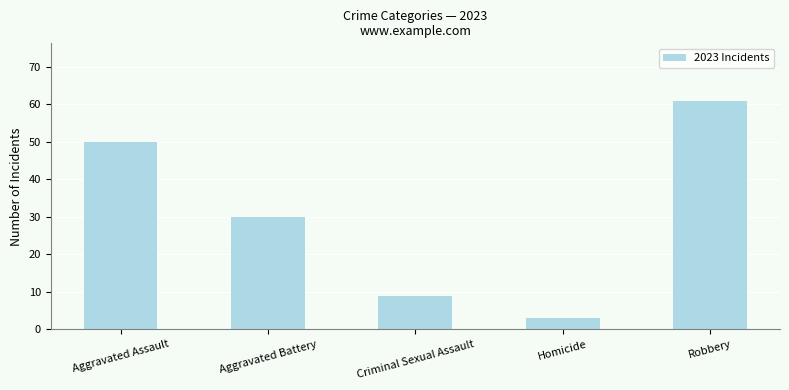

What is the ratio of the value at Aggravated Battery to the value at Criminal Sexual Assault?

3.3